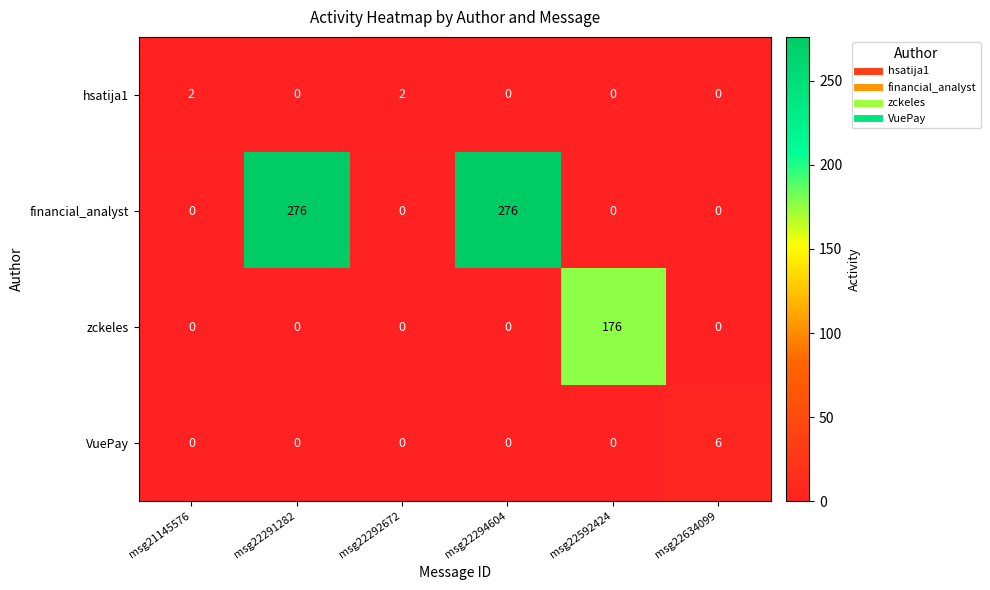

The value of financial_analyst at msg22592424 is 169. True or false?

False